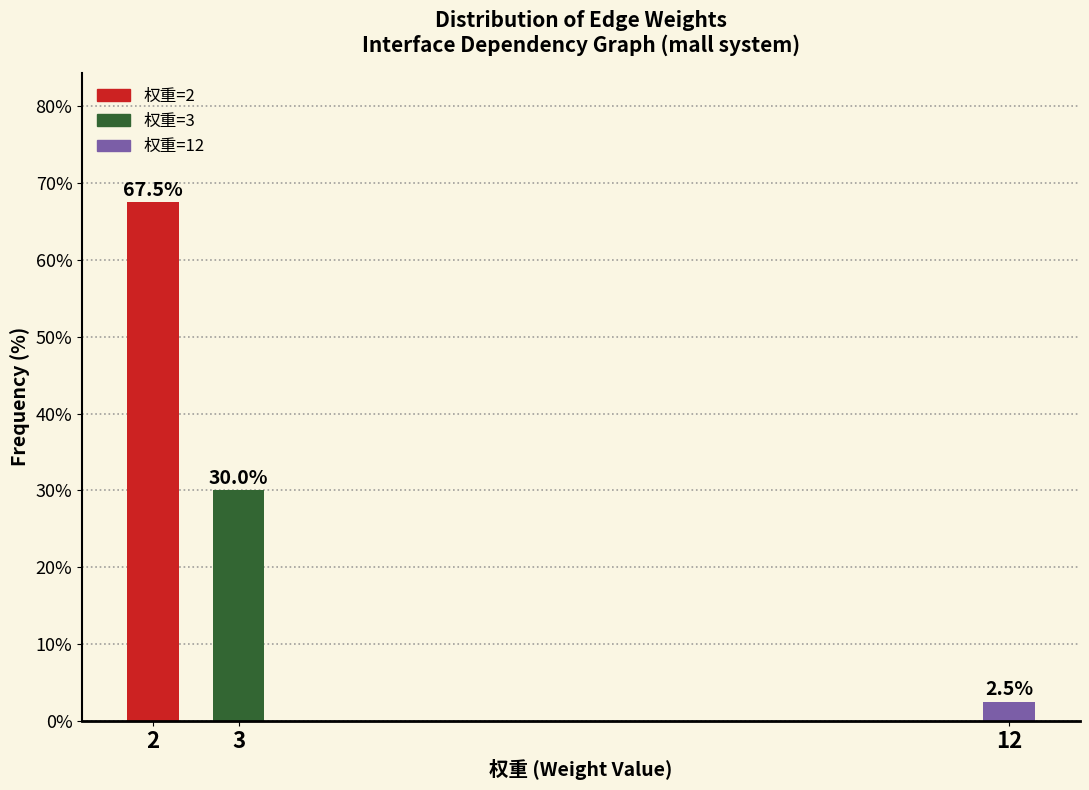

Reading left to right, list all the values displayed in this chart.

2=67.5	3=30.0	12=2.5